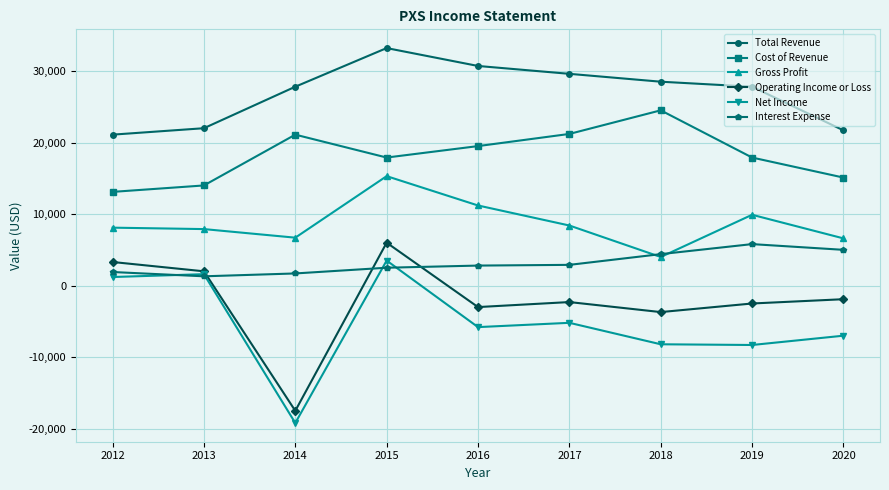

What is the spread (max minus min) of values at 2018?

36700